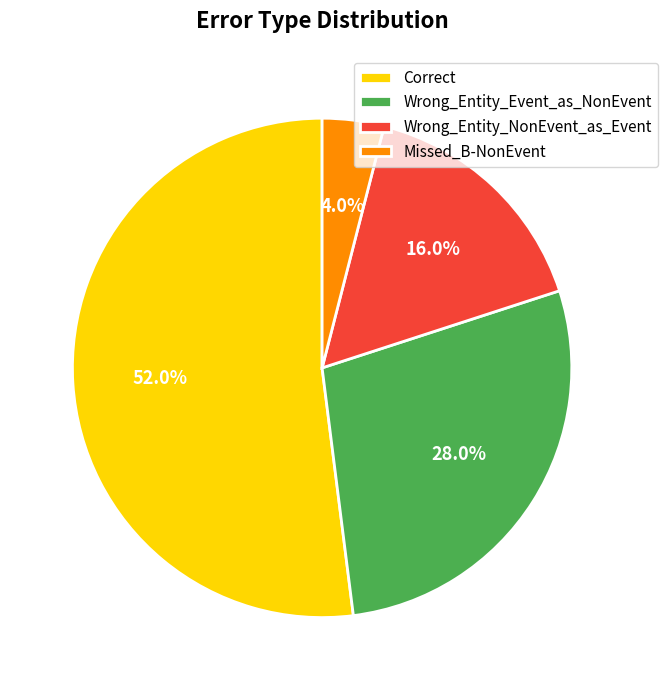

What percentage is the Wrong_Entity_NonEvent_as_Event slice, to the nearest percent?

16%